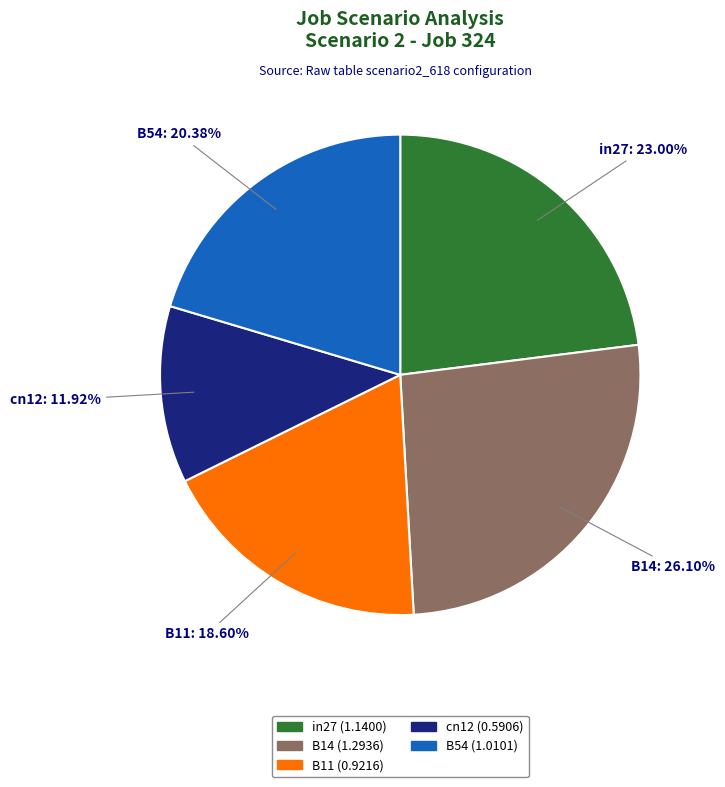

Rank the categories by value from lowest to highest.

cn12, B11, B54, in27, B14